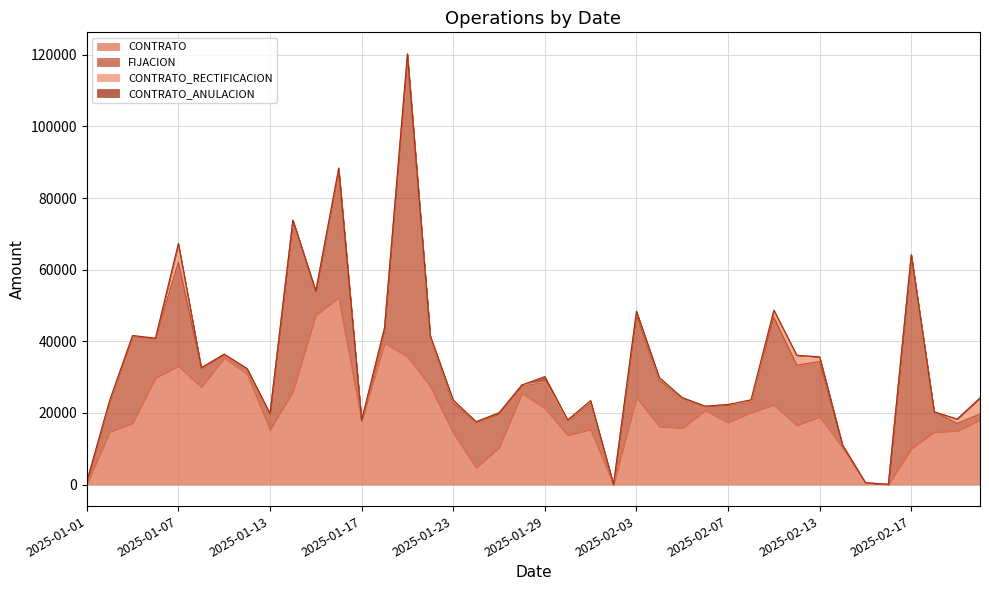

At which category is the sum across all series the highest?

2025-01-21